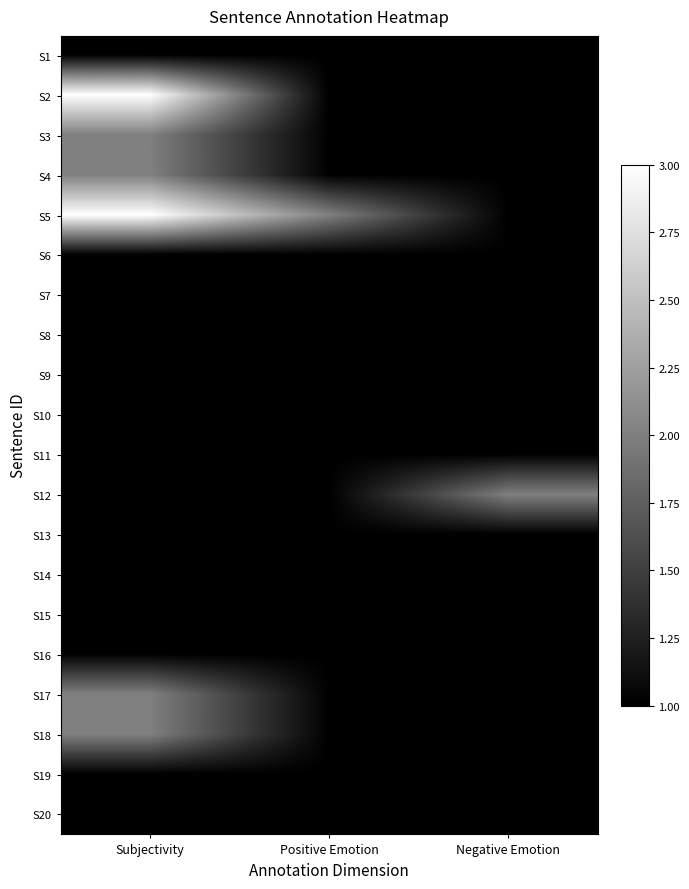

What is the total value across all series at Negative Emotion?

21